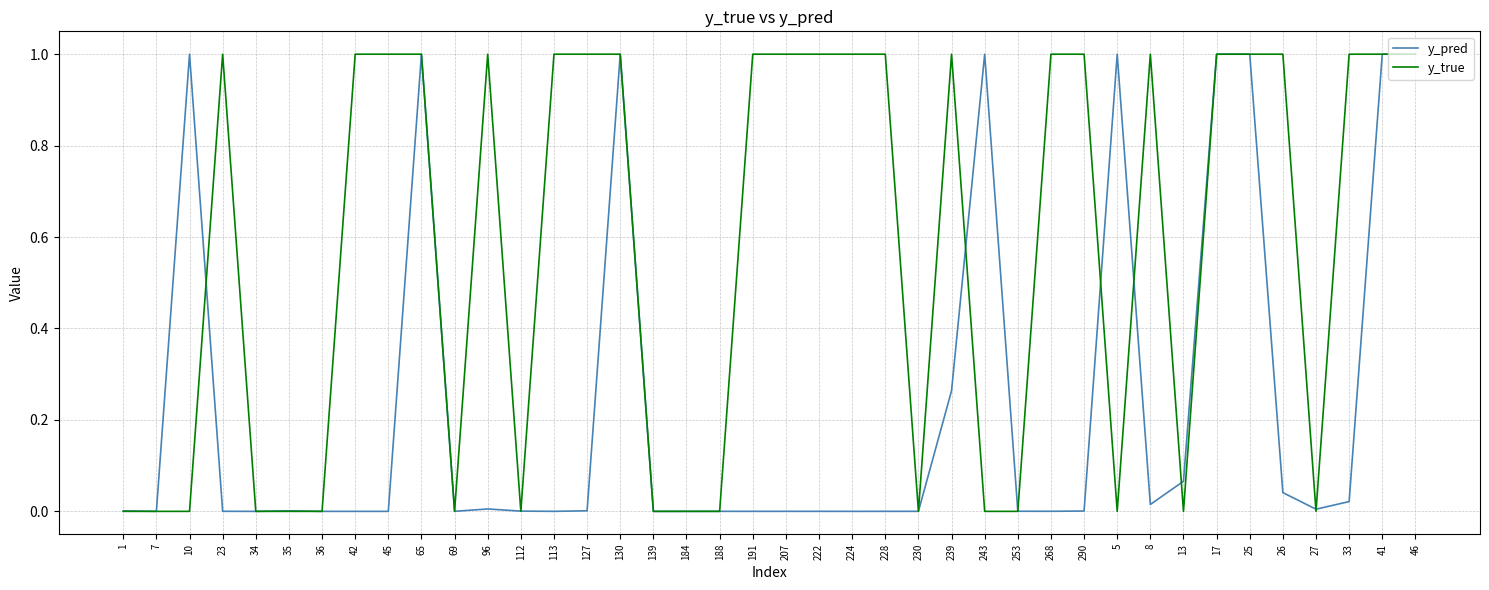

Which series changed the most between 112 and 46?

y_true